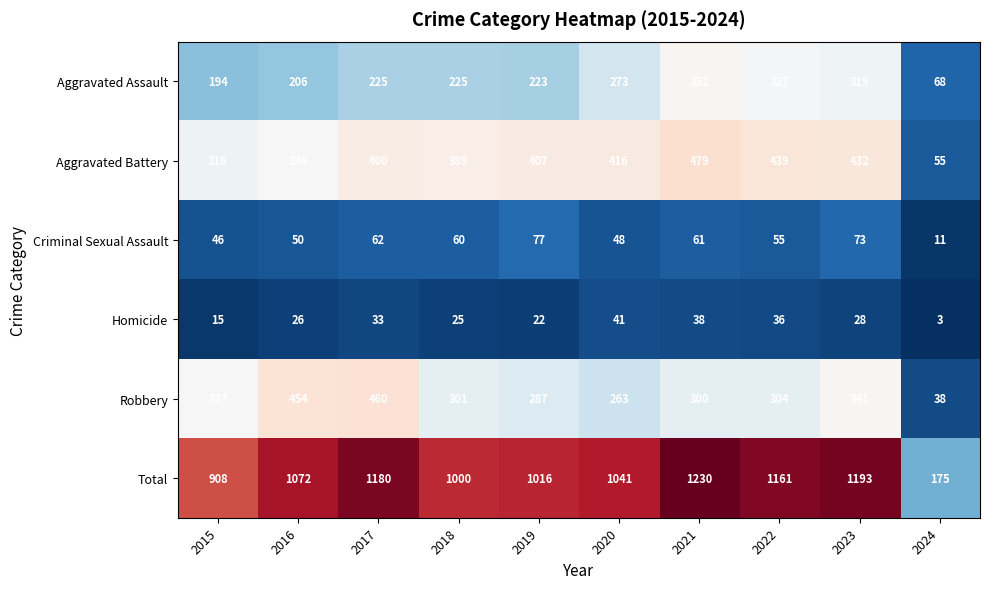

What is the sum of all Aggravated Battery values?

3669